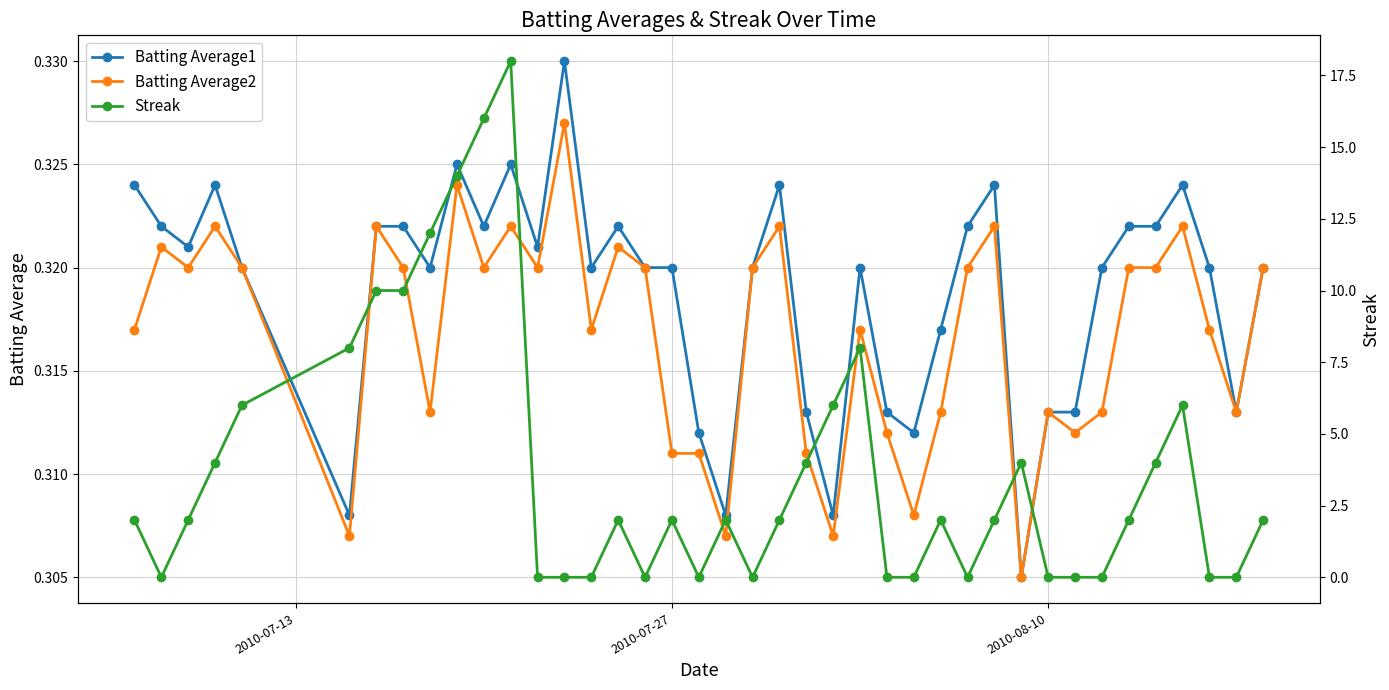

What are all the series names shown in the legend?

Batting Average1, Batting Average2, Streak